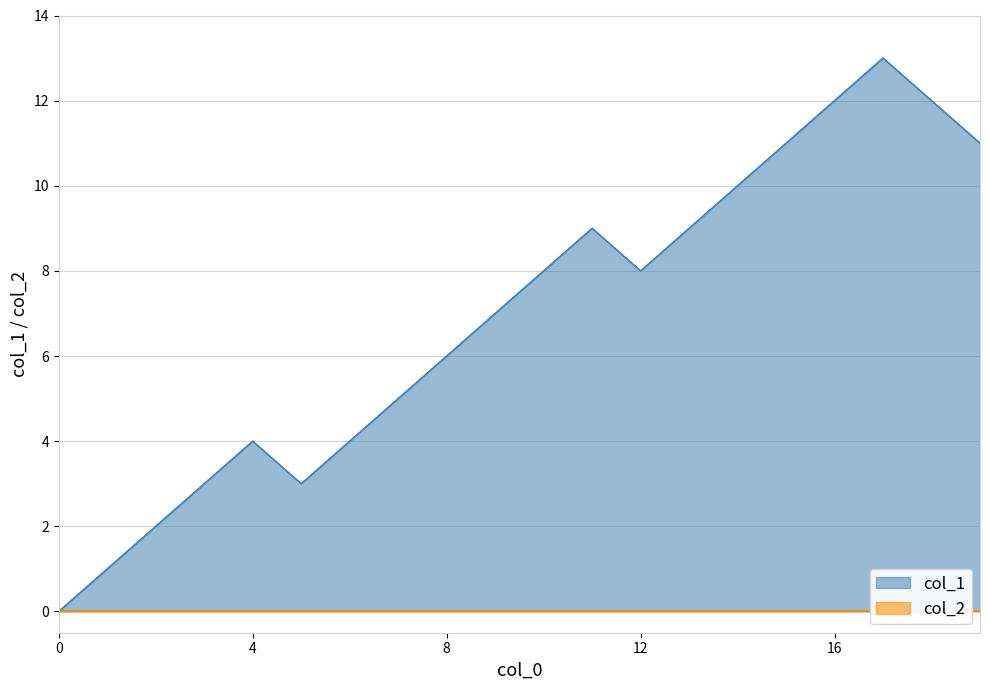

What is the maximum value shown in the chart?

13